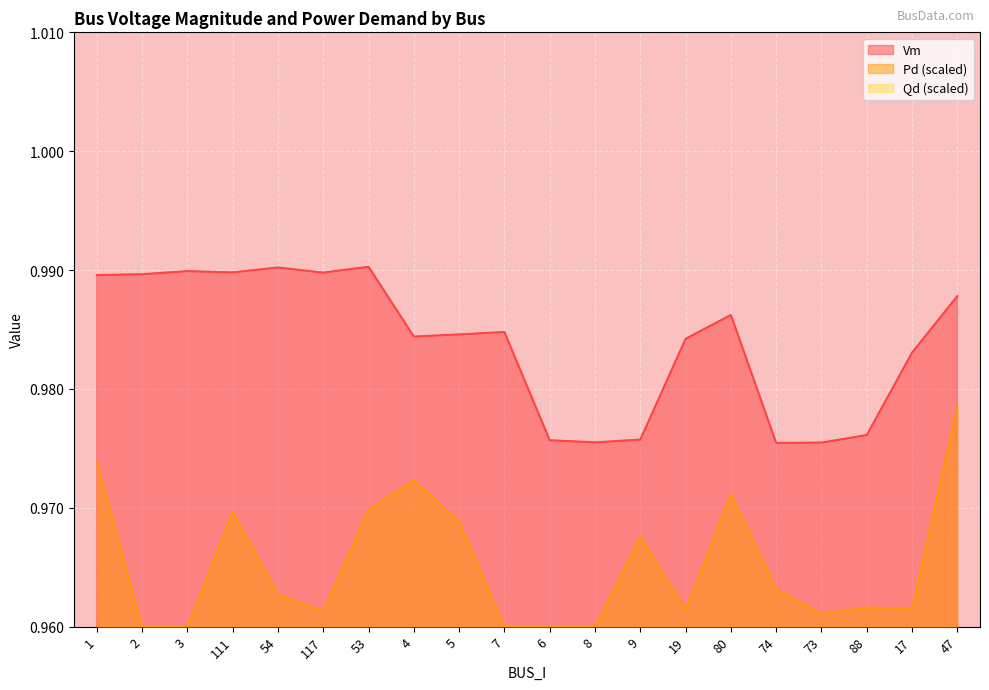

True or false: Pd and Vm intersect in this chart.

False